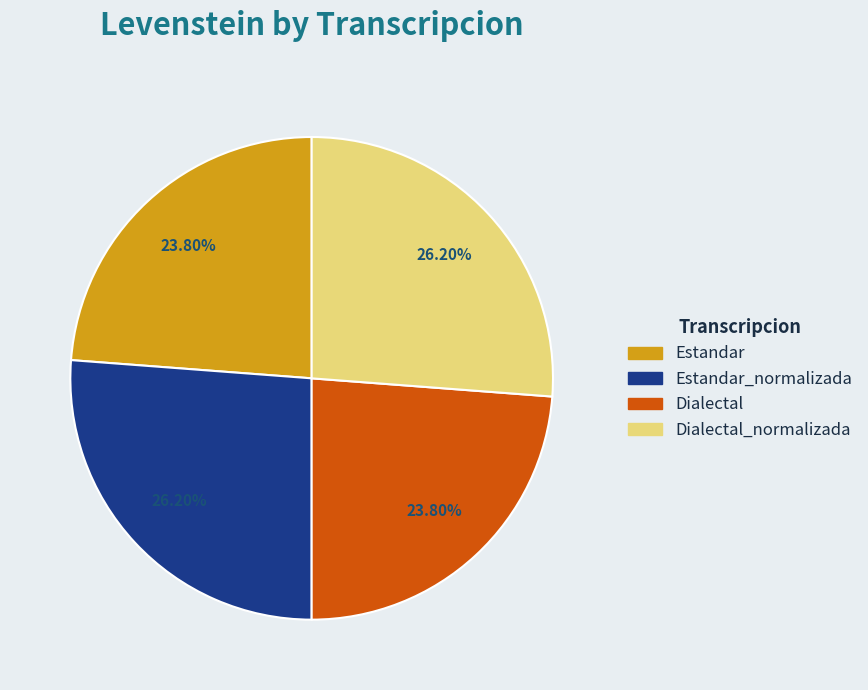

Is there a majority slice in this chart?

No